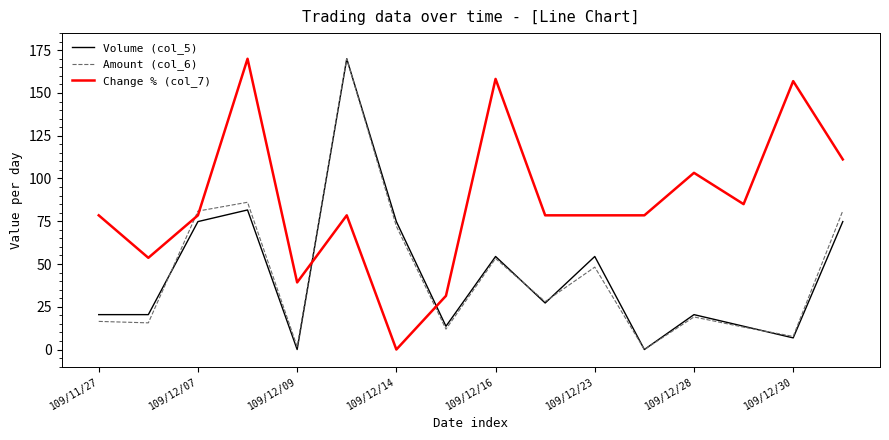

What is the highest value of the Change % (col_7) series?

170.0